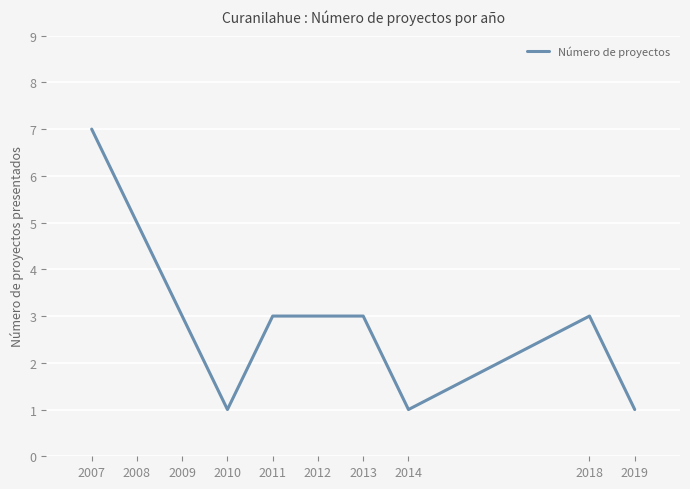

What value does the data have at 2007?

7